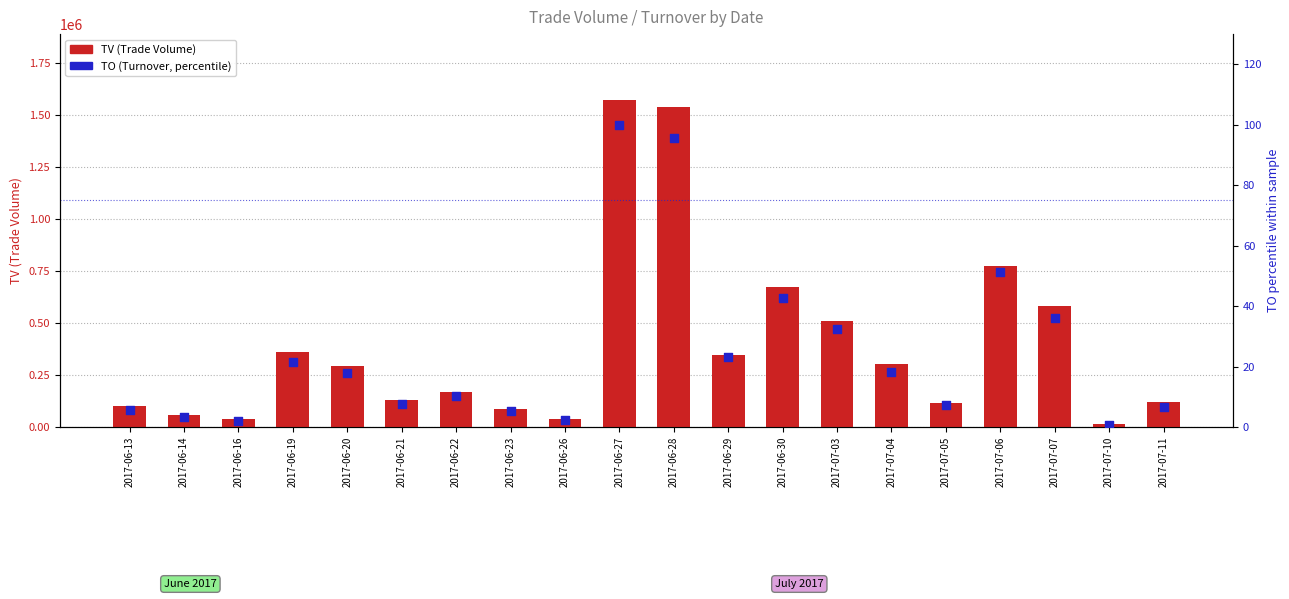

What is the total value across all series at 2017-06-30?

672042.5